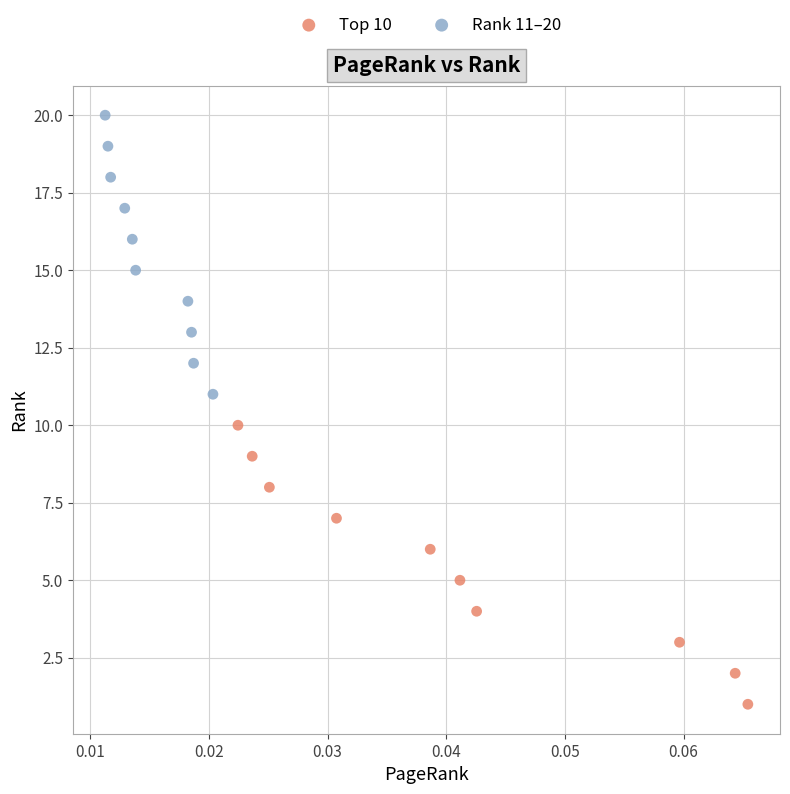

Which series reaches the maximum Y coordinate?

Rank 11–20